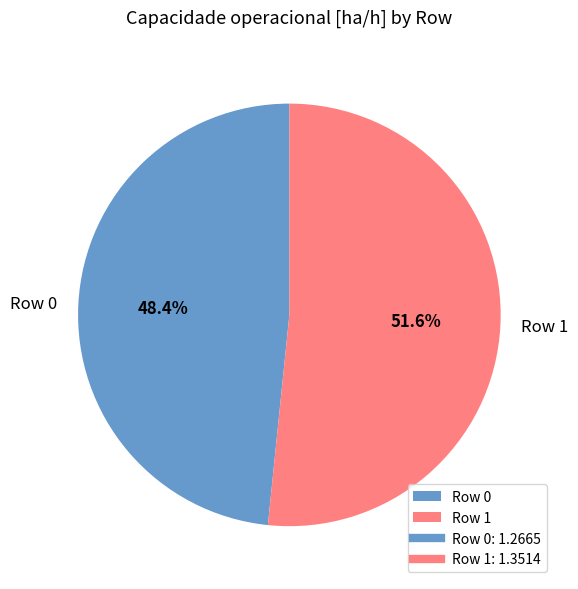

How many slices are in this pie chart?

2